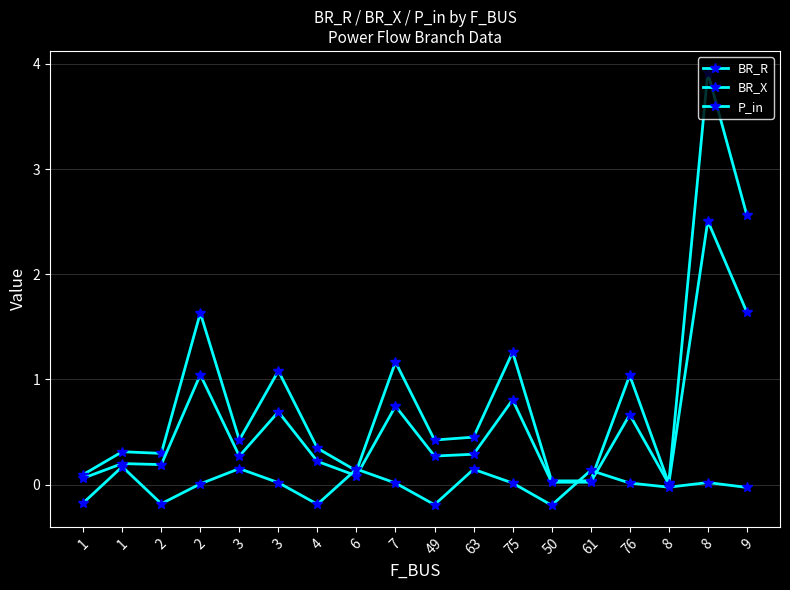

Is this an area chart (filled region under the line)?

No